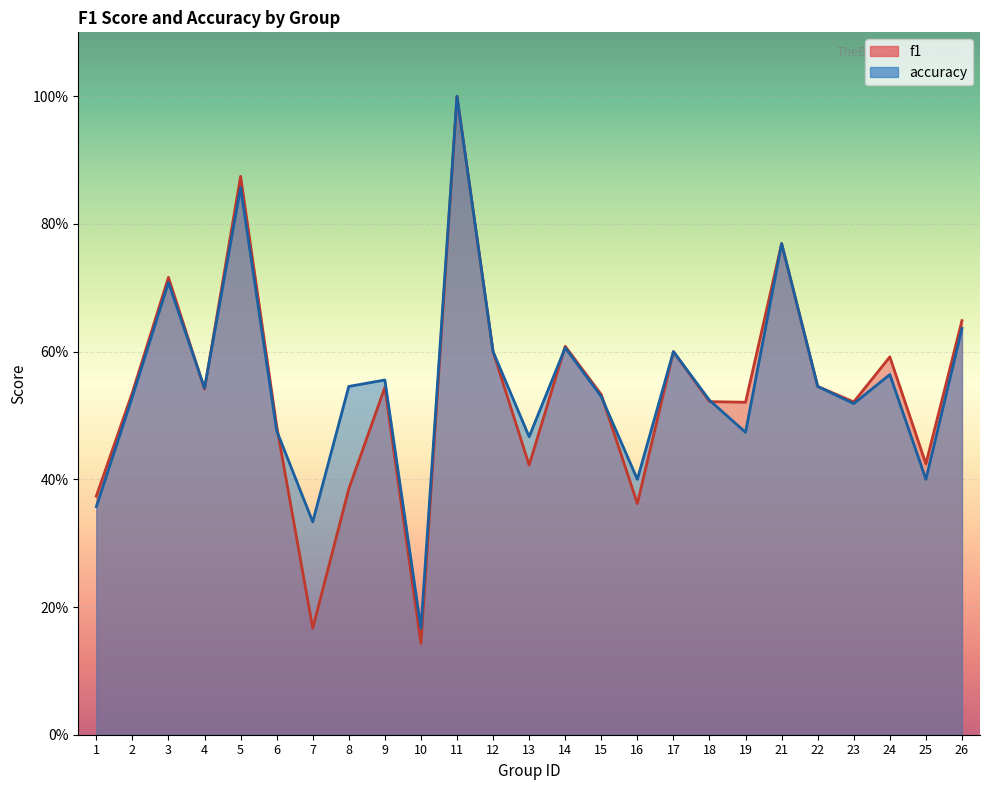

Count the number of data series in this chart.

2